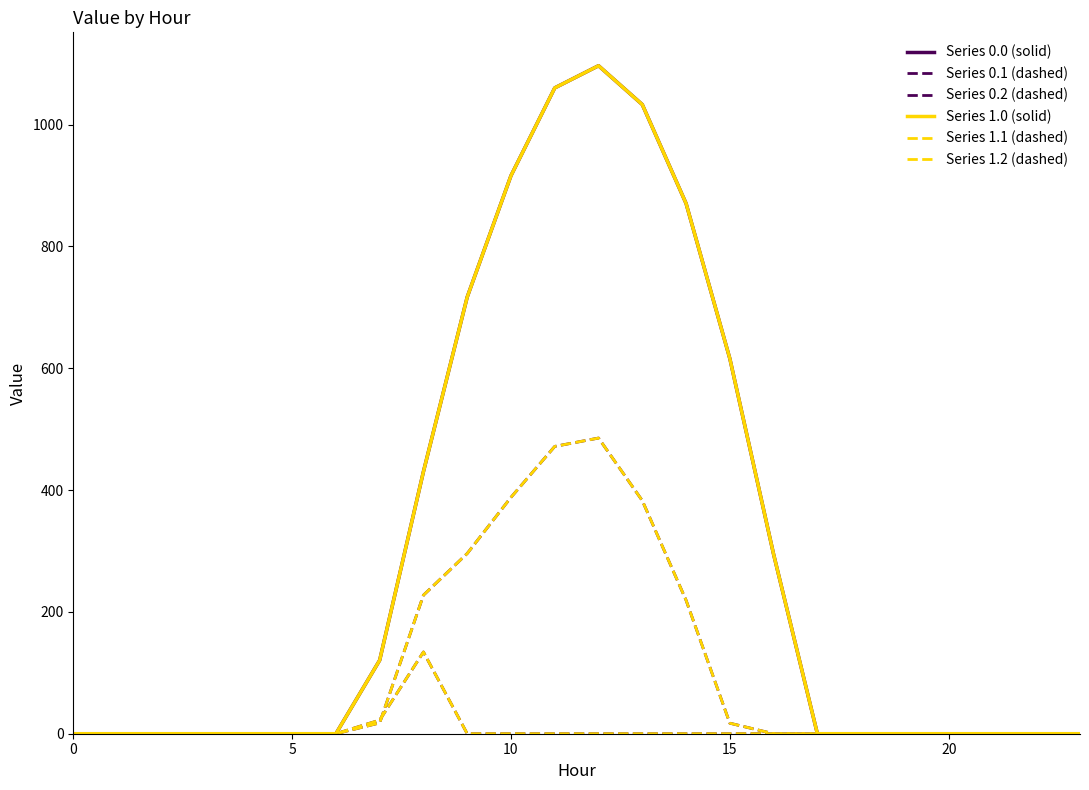

Where is Series 1.2 (dashed) nearest to the value 67?

7